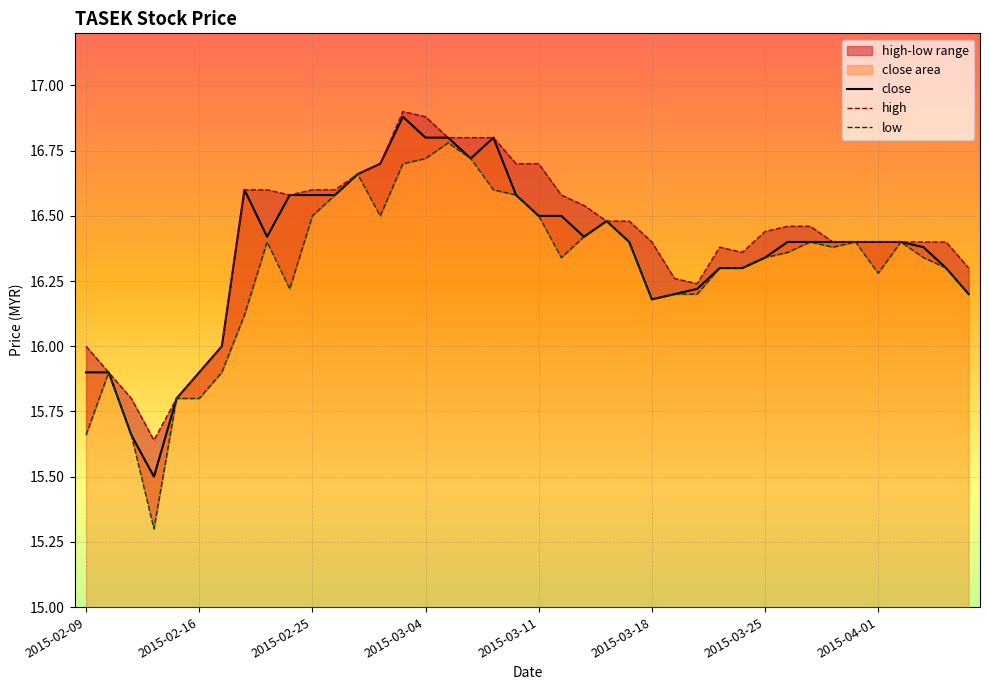

How many lines are shown in the chart?

3